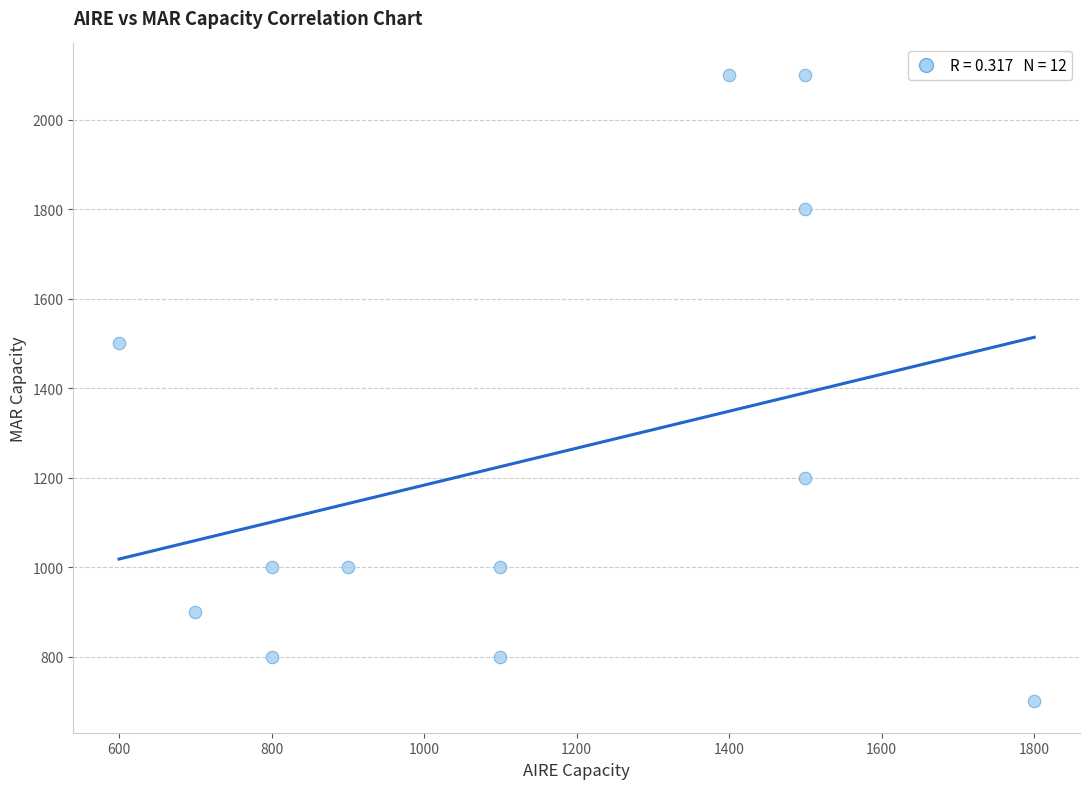

What Y value in the scatter plot is closest to 1400?

1500